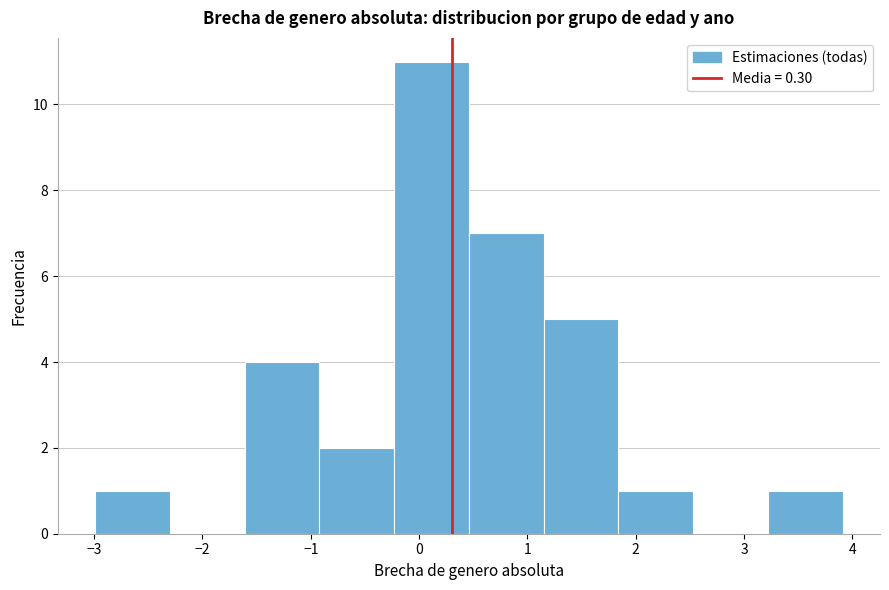

Reading left to right, list every bar in this chart as the range it spans on the x-axis followed by its height. Neither the bar edges nor the heights are printed on the chart, so give them approximately, as read against the axes.

-3.0 to -2.3: 1
-2.3 to -1.6: 0
-1.6 to -0.9: 4
-0.9 to -0.2: 2
-0.2 to 0.5: 11
0.5 to 1.1: 7
1.1 to 1.8: 5
1.8 to 2.5: 1
2.5 to 3.2: 0
3.2 to 3.9: 1